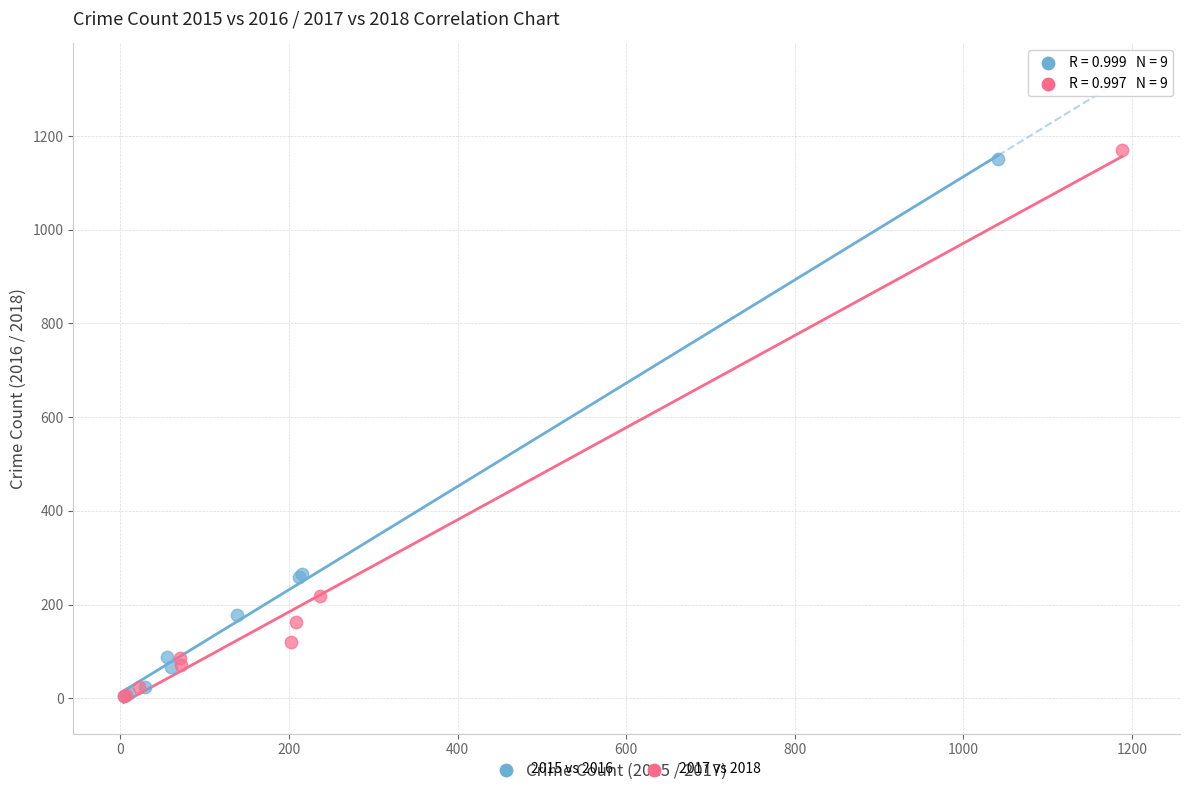

Which series has the widest spread of Y values?

2017 vs 2018